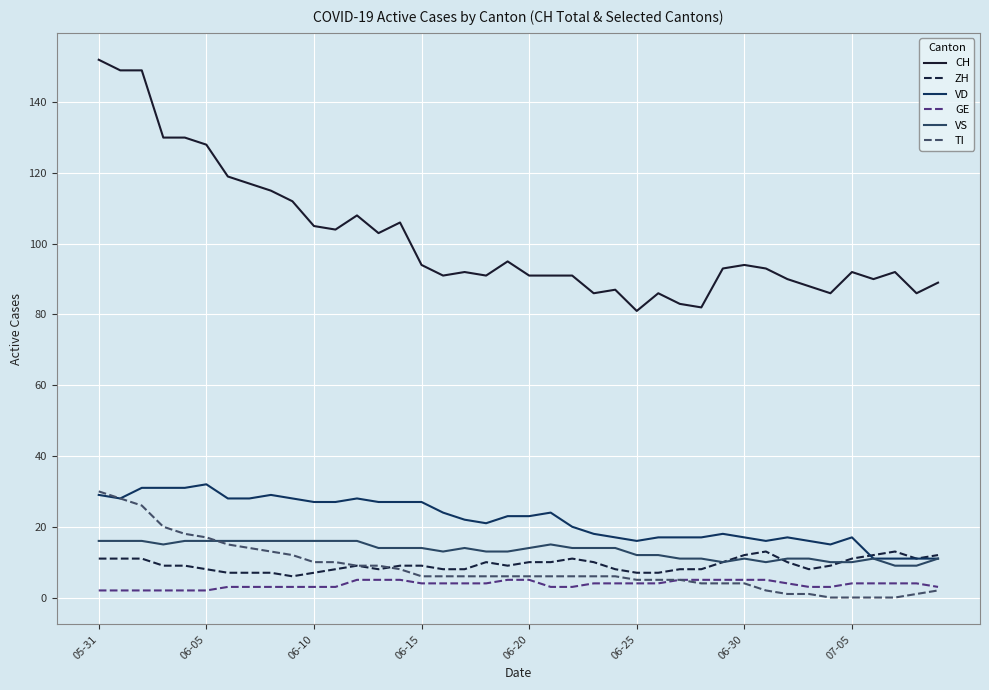

True or false: VD and VS intersect in this chart.

False